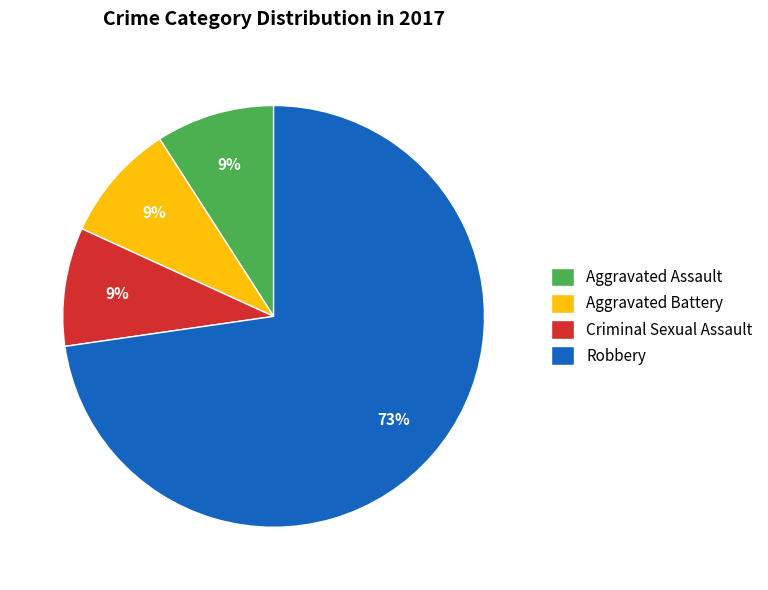

Does any single category account for the majority?

Yes